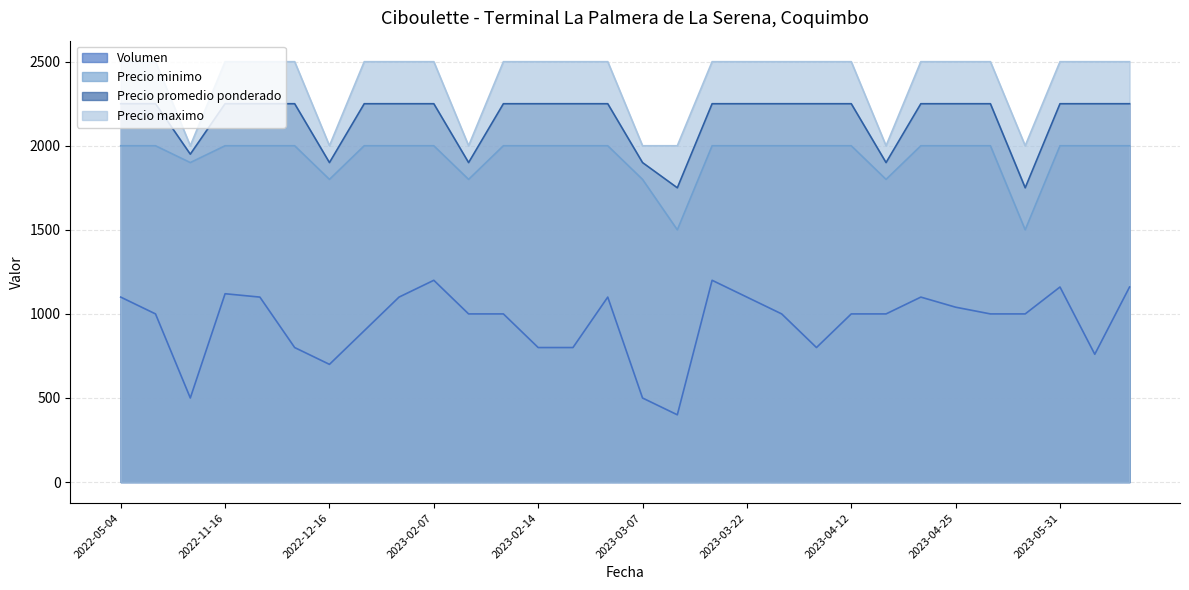

Which label corresponds to the smallest value in the chart?

2023-03-14